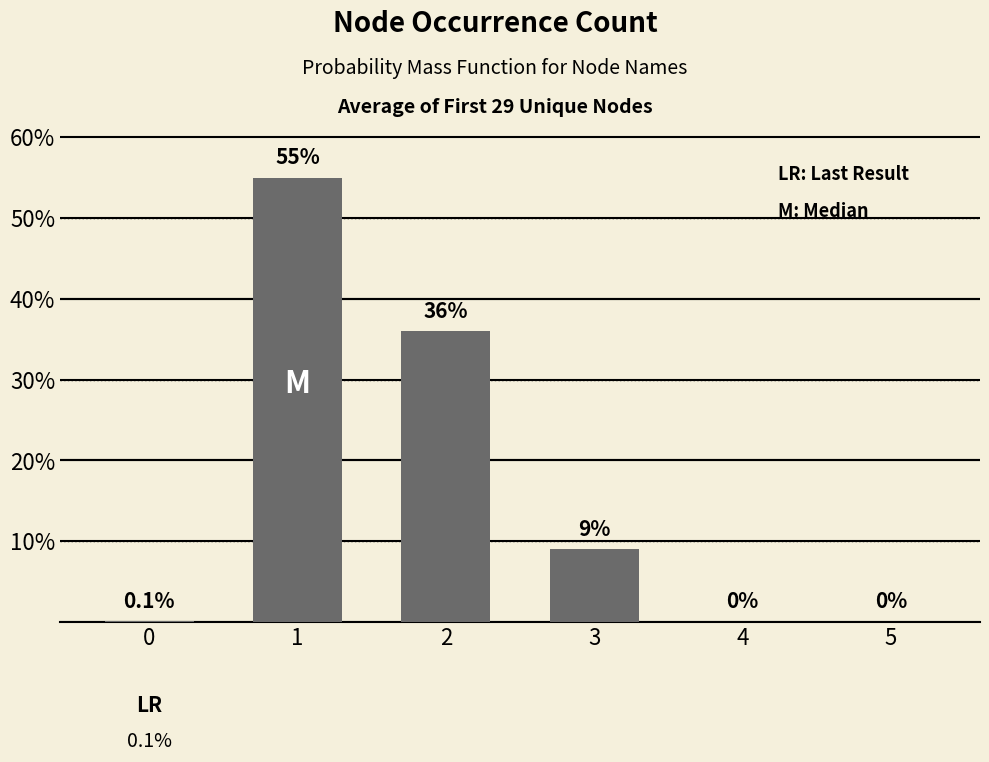

Read the value at 2.

36.0